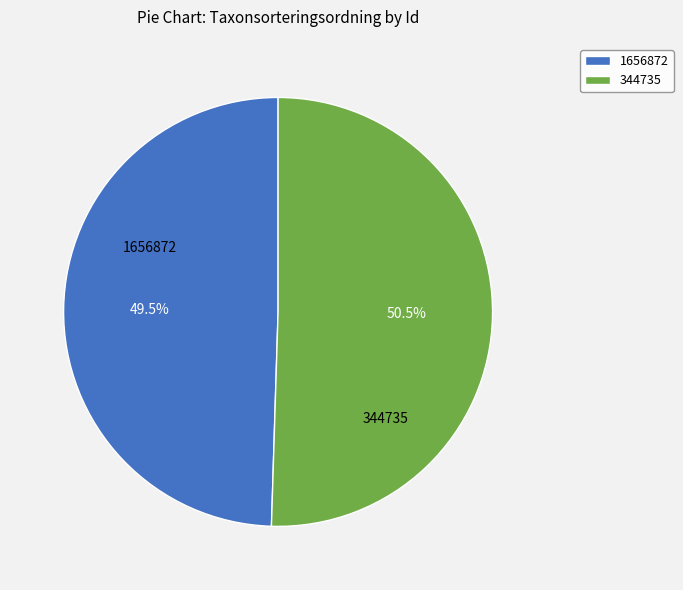

To the nearest percent, what is the difference between the largest and smallest slice percentages?

1%